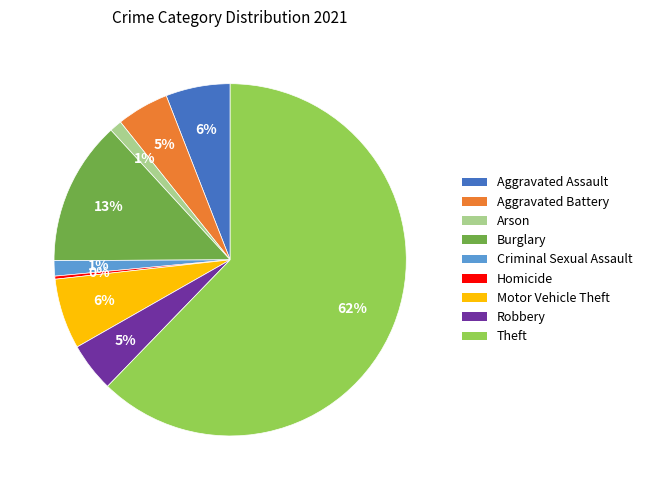

The Motor Vehicle Theft slice represents 19% of the pie. True or false?

False